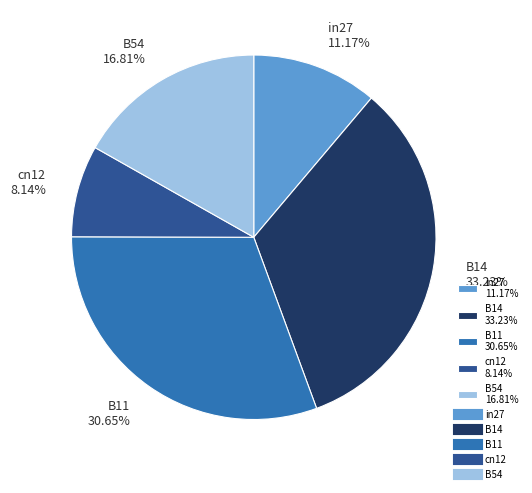

To the nearest percent, what is the difference between the cn12 and B11 slice percentages?

23%